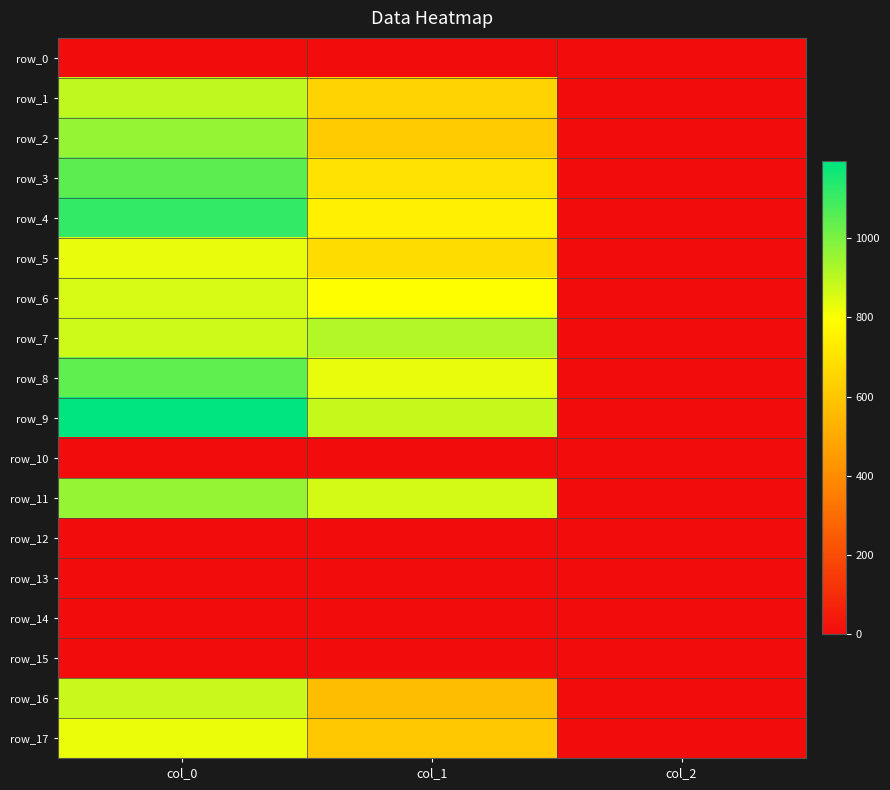

List the labels in order of row_12 value, largest first.

col_0, col_1, col_2